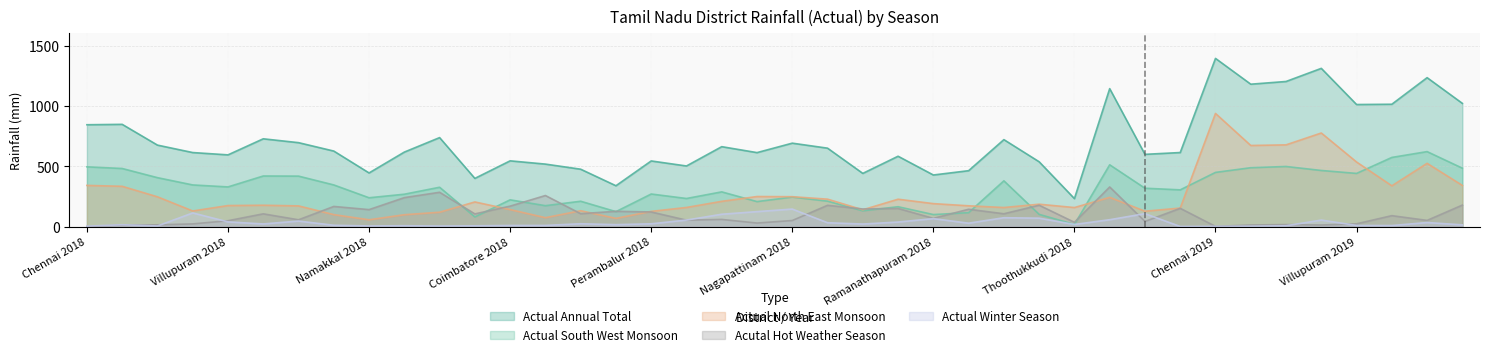

Rank the series by their maximum value, from highest to lowest.

Actual Annual Total, Actual North East Monsoon, Actual South West Monsoon, Acutal Hot Weather Season, Actual Winter Season